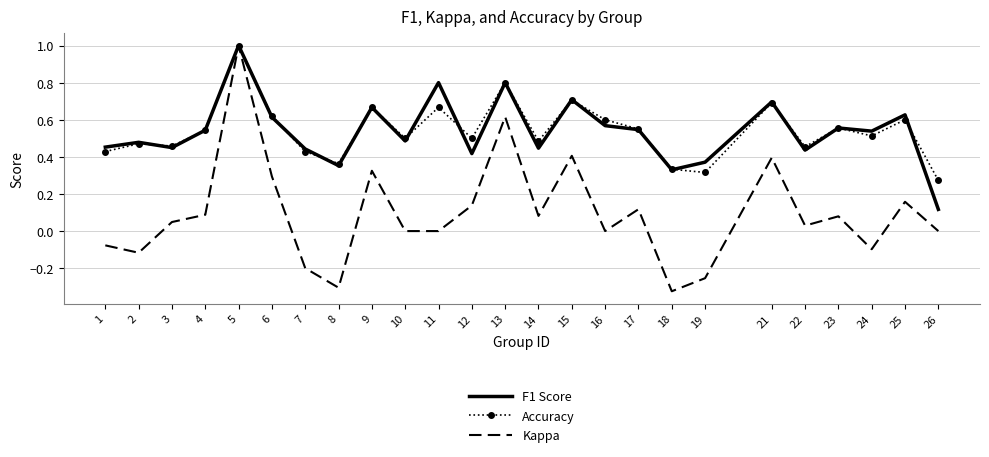

Between 9 and 19, which series saw the biggest shift?

Kappa